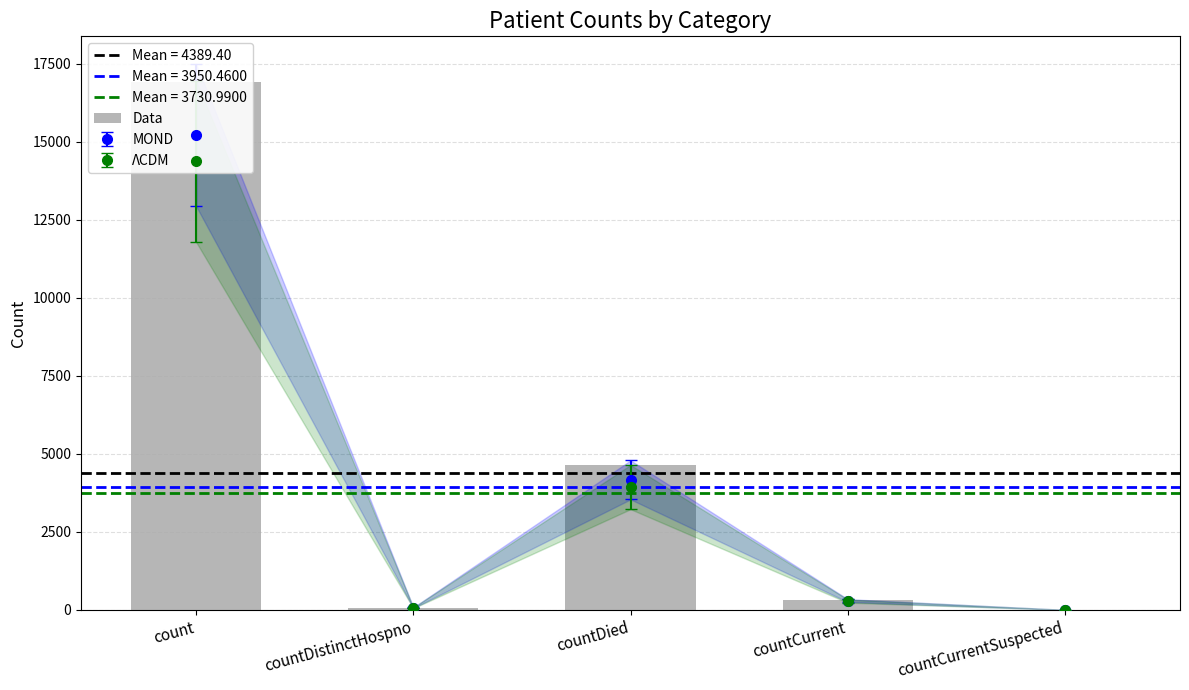

Which label corresponds to the largest value in the chart?

count